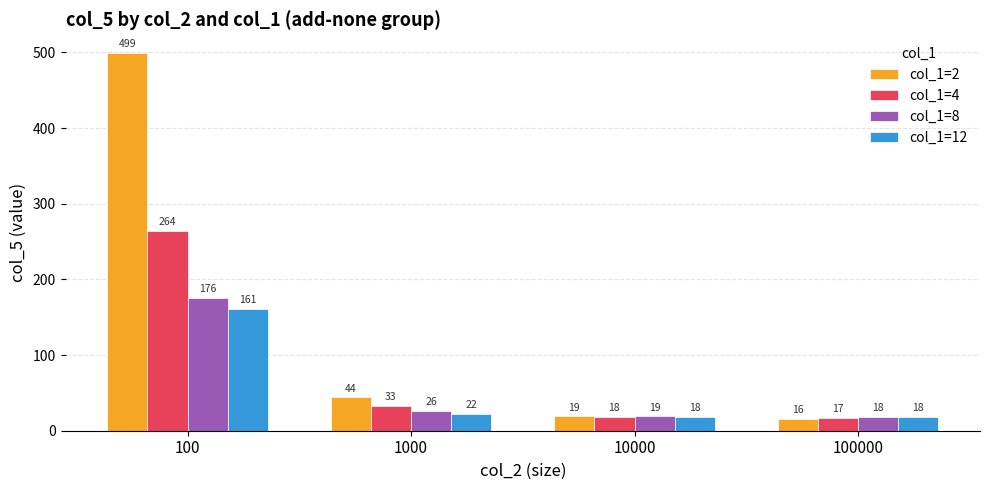

Between 100 and 100000, which series saw the biggest shift?

col_1=2